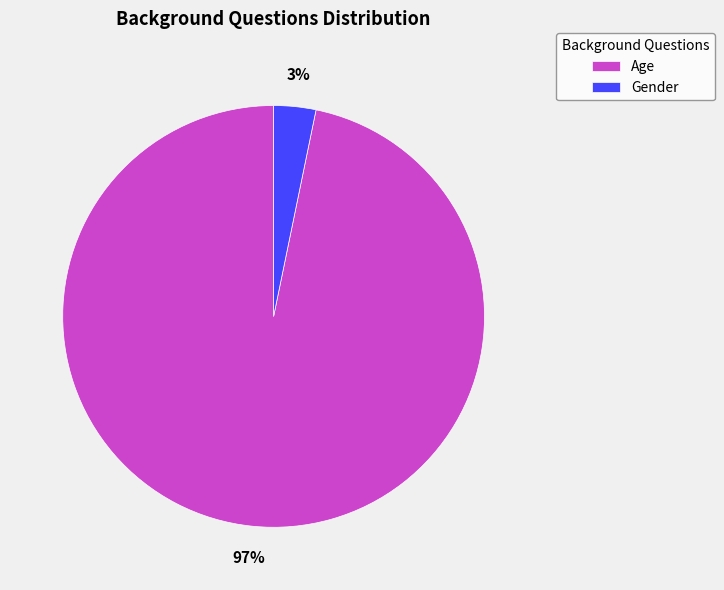

To the nearest percent, what percentage of the pie is Age?

97%